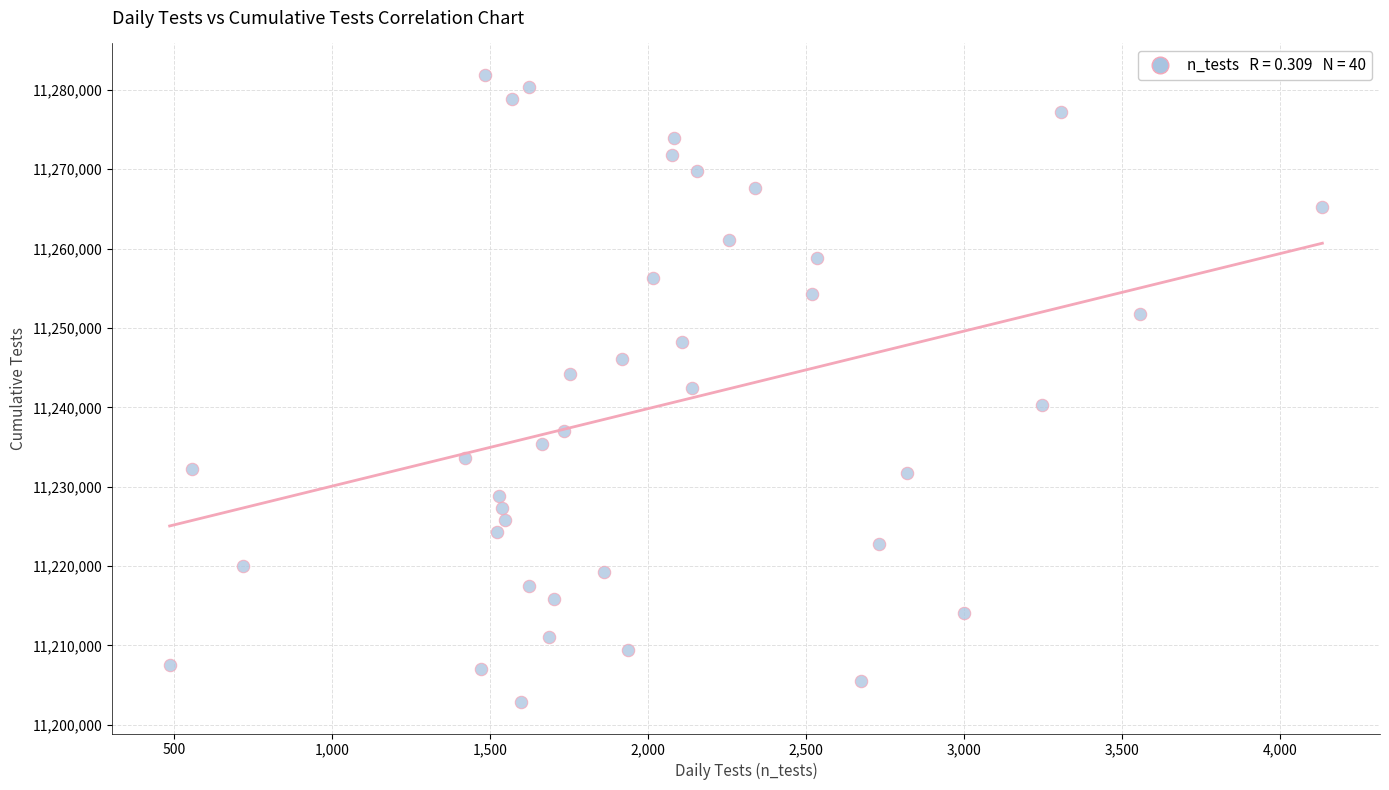

What is the range of X values (max minus min)?

3649